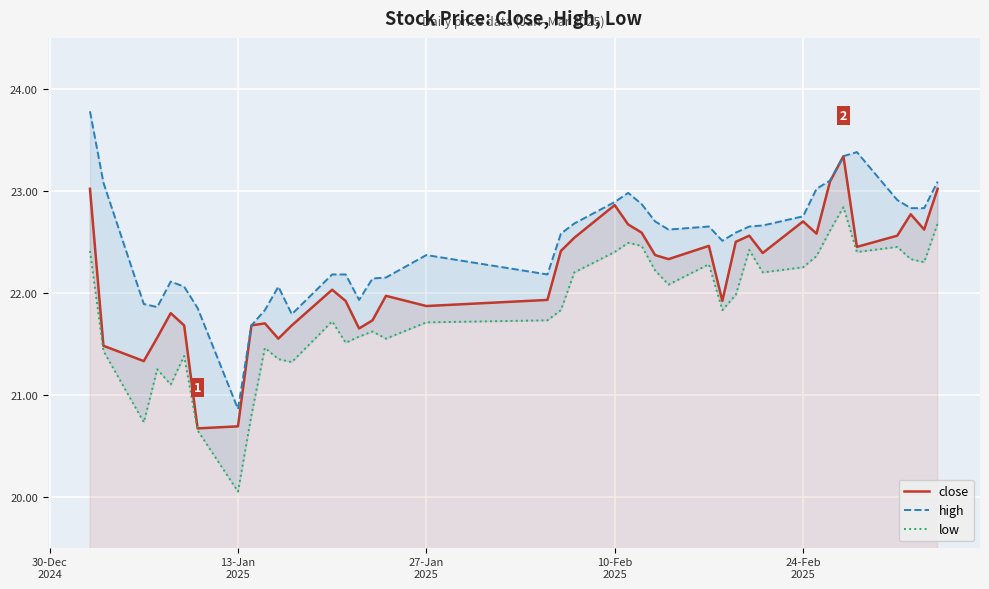

The low series shows 8.5 at 24-Feb 2025. True or false?

False